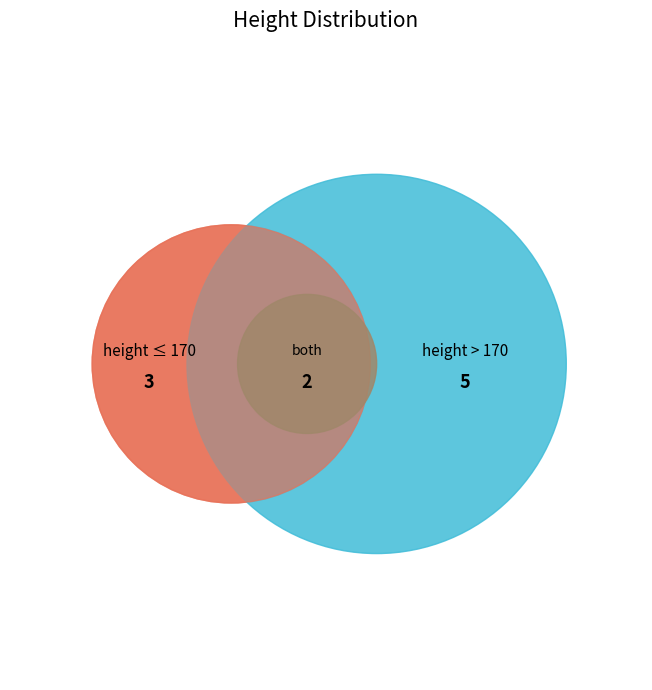

Which category has the smallest portion of the pie?

2